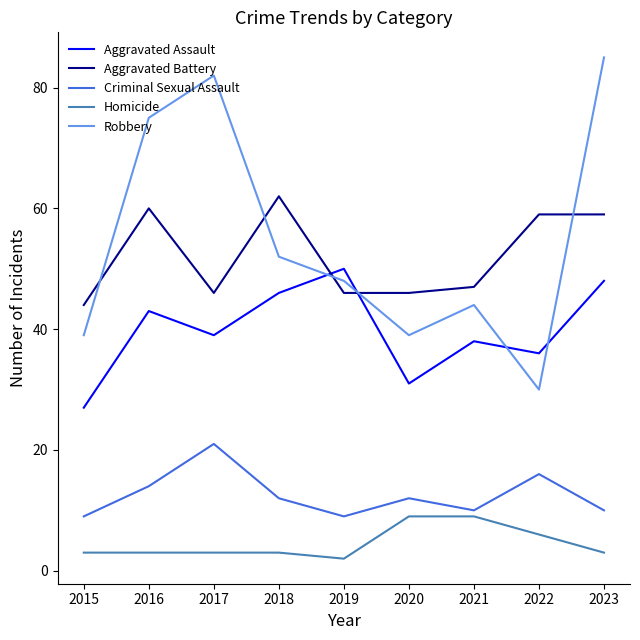

Reading right to left, transcribe all the data shown in this chart.

Aggravated Assault: 2023=48	2022=36	2021=38	2020=31	2019=50	2018=46	2017=39	2016=43	2015=27
Aggravated Battery: 2023=59	2022=59	2021=47	2020=46	2019=46	2018=62	2017=46	2016=60	2015=44
Criminal Sexual Assault: 2023=10	2022=16	2021=10	2020=12	2019=9	2018=12	2017=21	2016=14	2015=9
Homicide: 2023=3	2022=6	2021=9	2020=9	2019=2	2018=3	2017=3	2016=3	2015=3
Robbery: 2023=85	2022=30	2021=44	2020=39	2019=48	2018=52	2017=82	2016=75	2015=39